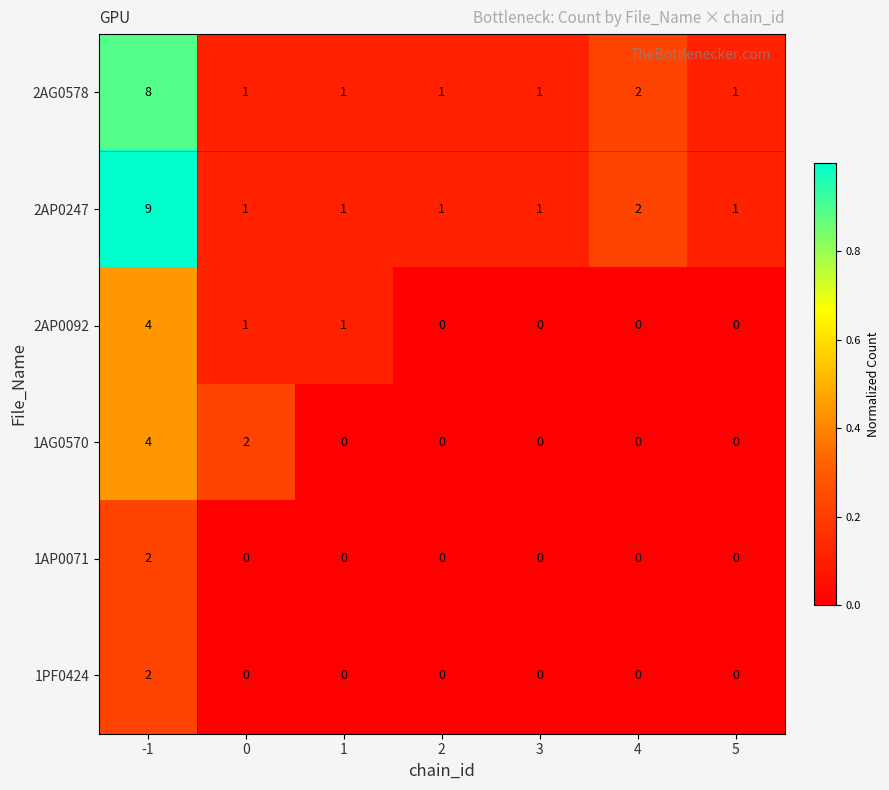

Which series has the largest total across all categories?

2AP0247